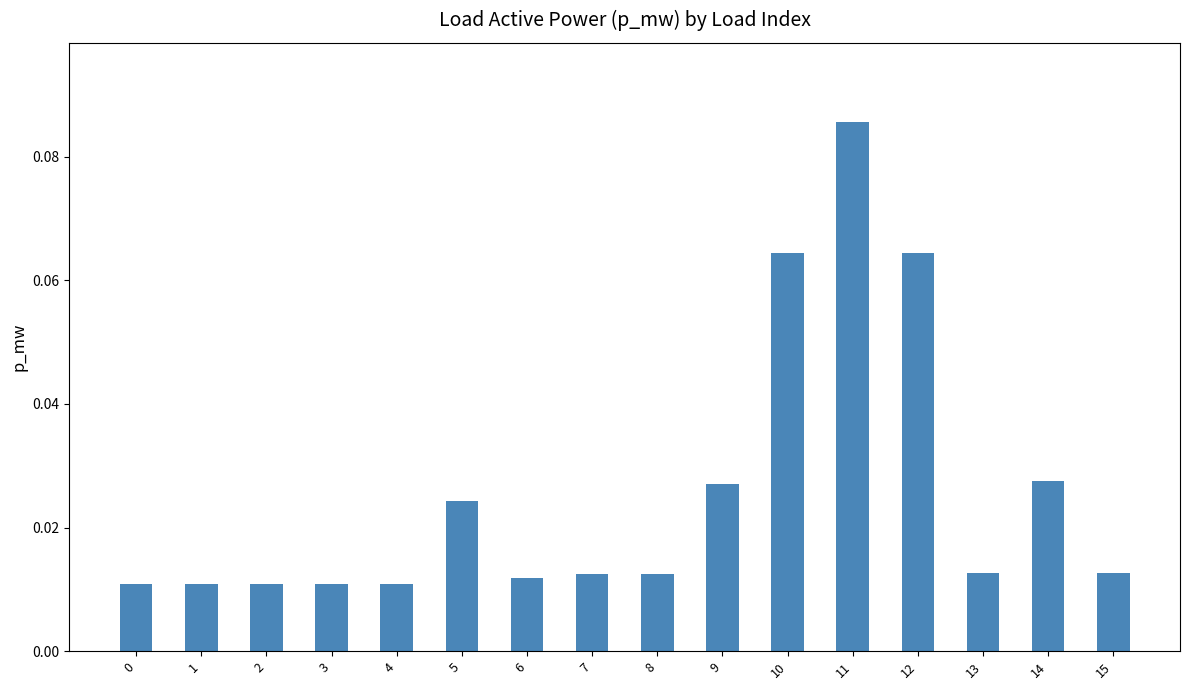

How many bars are there in total?

16